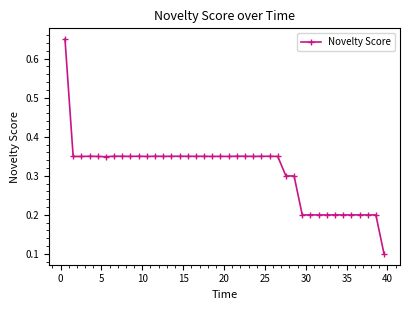

Count the values in the range 0 to 1.

40